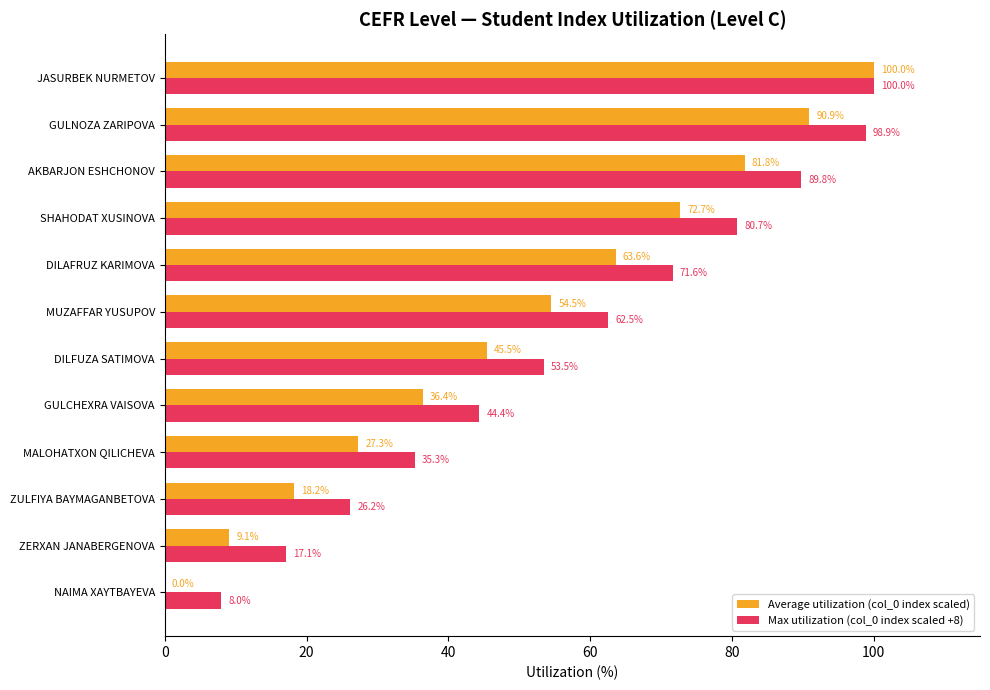

At which label does Max utilization (col_0 index scaled +8) reach its peak?

JASURBEK NURMETOV